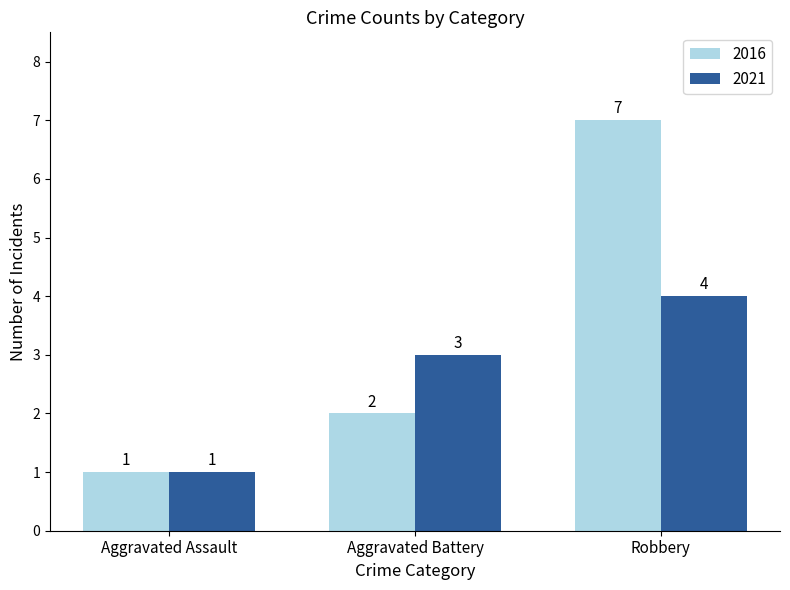

Which series has the largest range (max minus min)?

2016